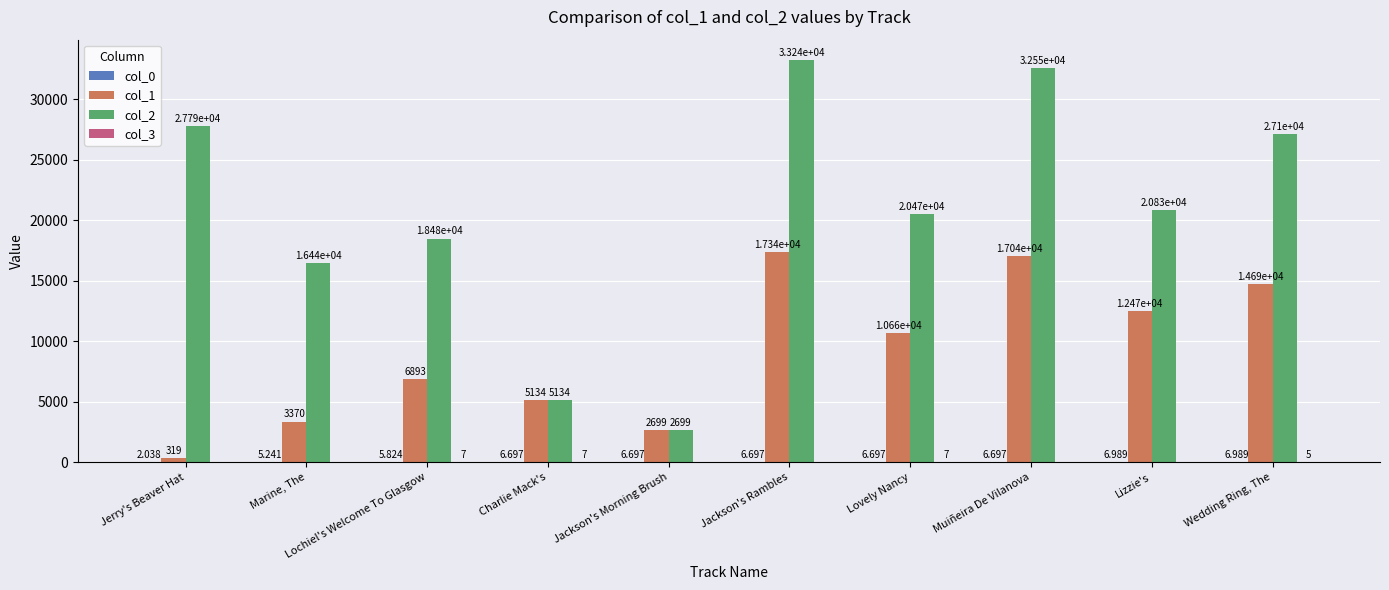

Which label corresponds to the largest value in the chart?

Jackson's Rambles